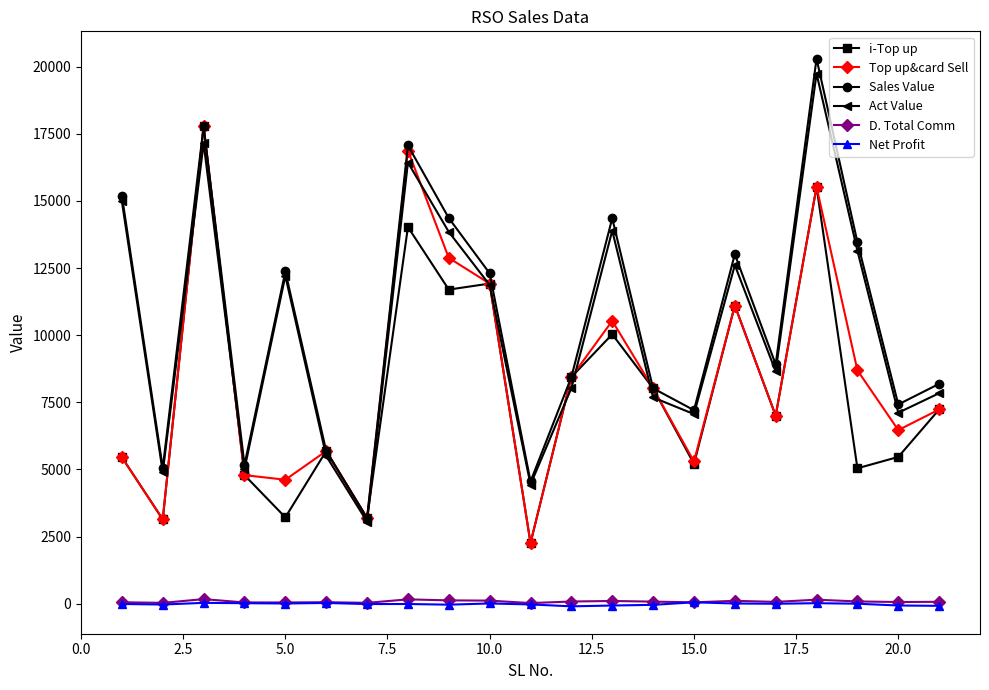

What is the greatest value displayed?

20297.0